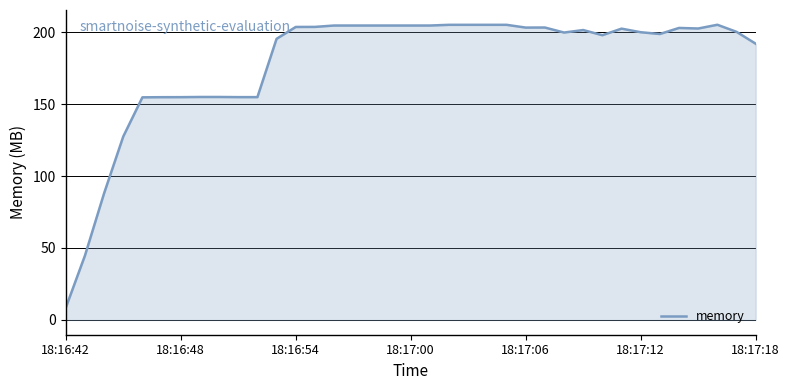

What is the minimum value shown in the chart?

8.5